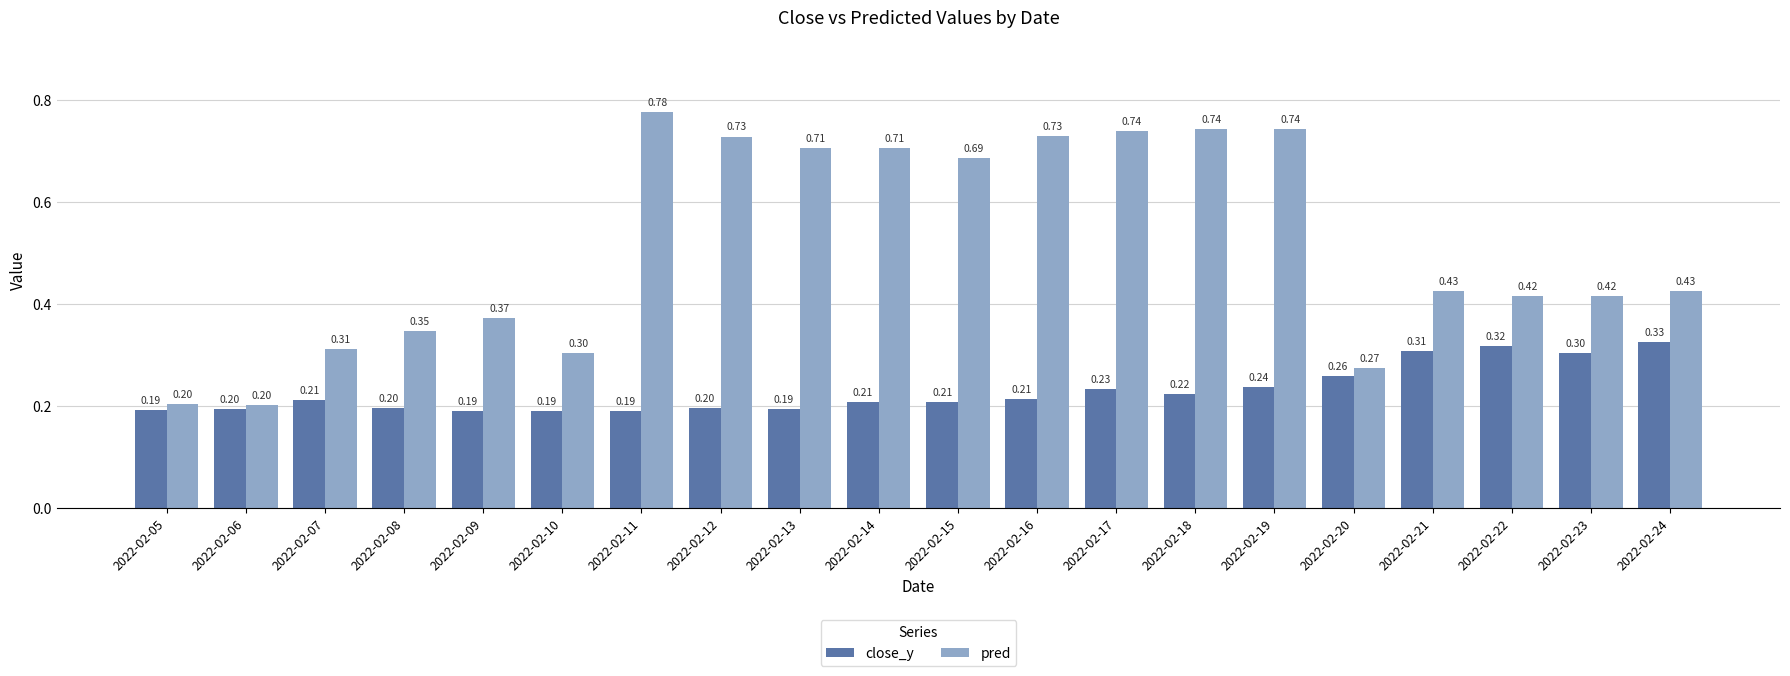

At how many categories does at least one series exceed 0?

20